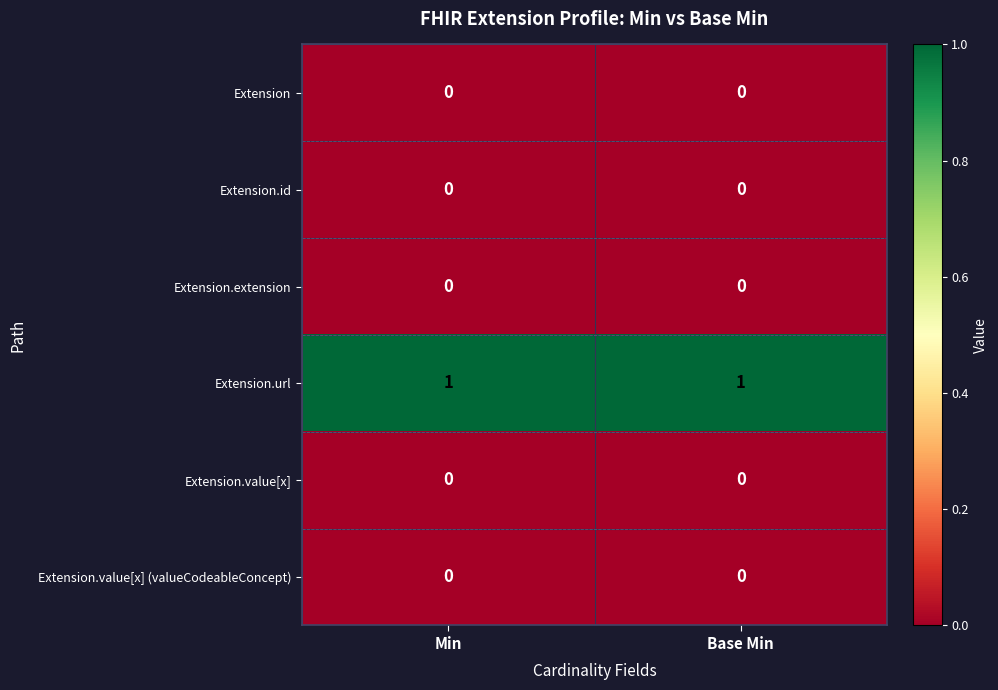

Is the value of Extension at Base Min greater than the value of Extension.url at Base Min?

No